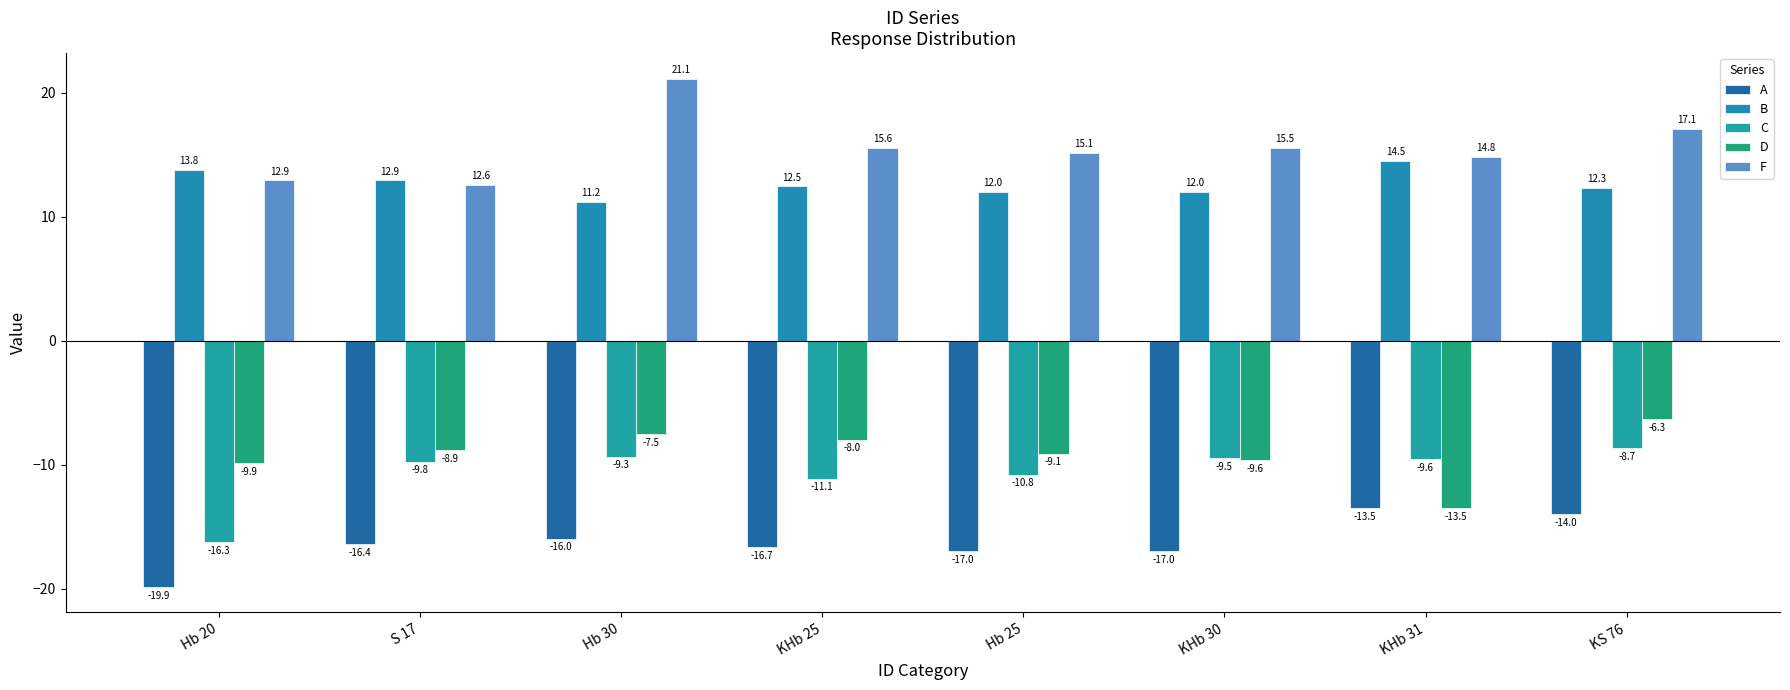

Which series has the largest total across all categories?

F